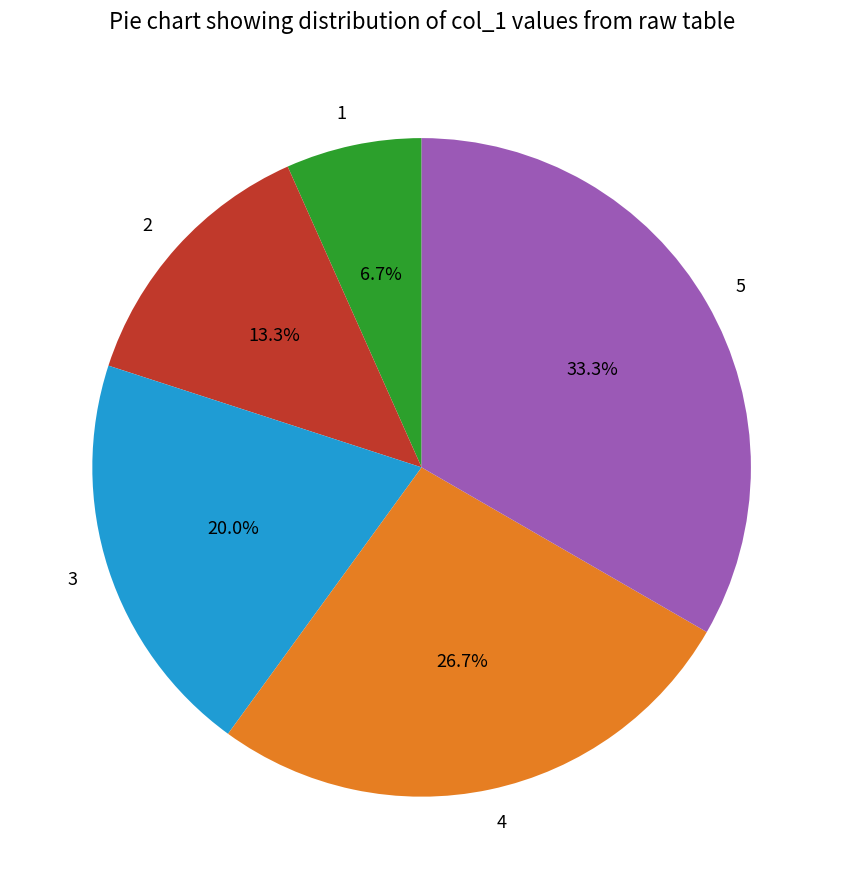

Count the number of slices in the pie.

5